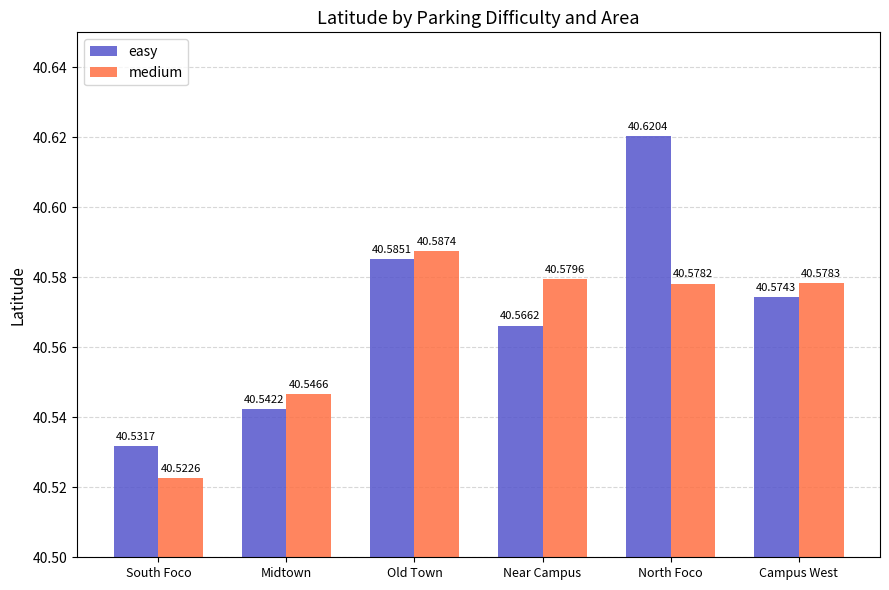

At how many categories does at least one series exceed 40?

6